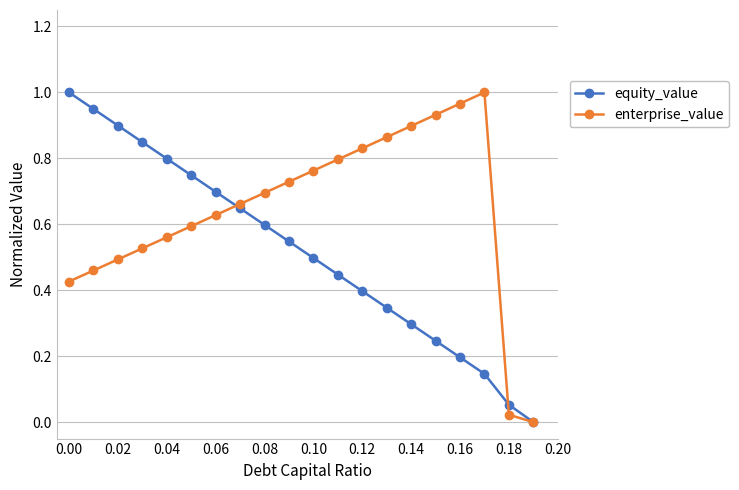

List the series in order of their overall mean, lowest first.

equity_value, enterprise_value